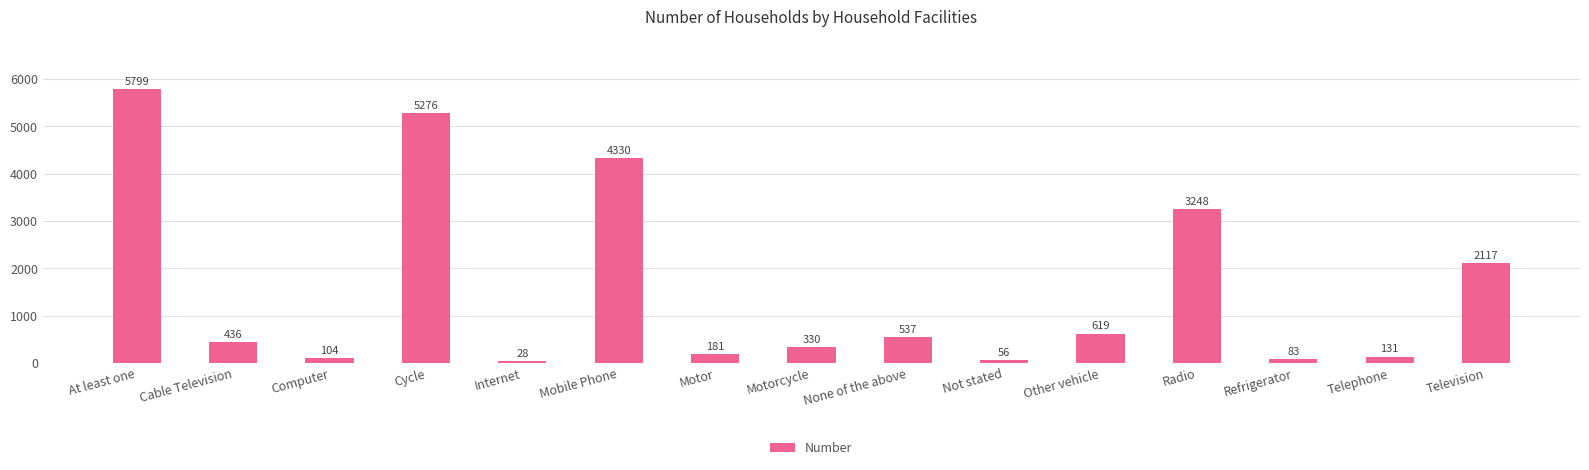

What is the smallest value displayed?

28